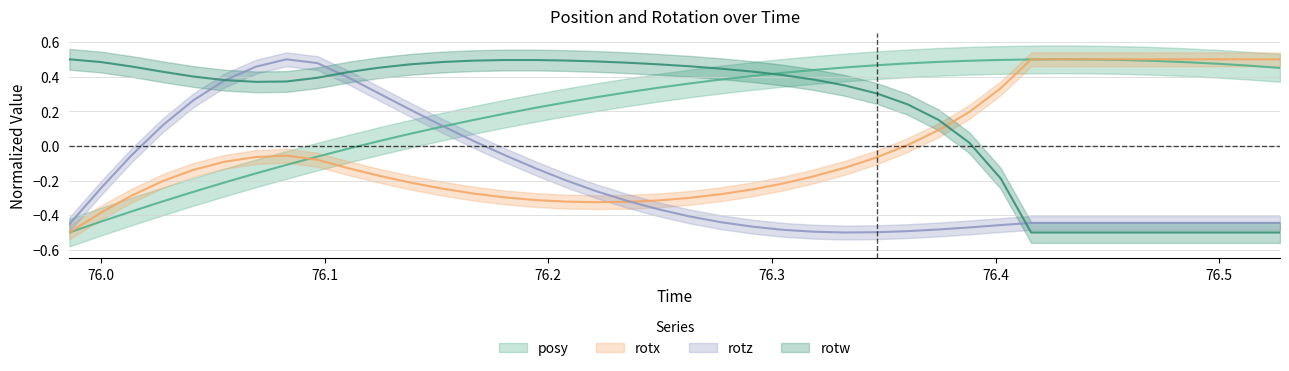

What is the lowest value of the posy series?

-0.5